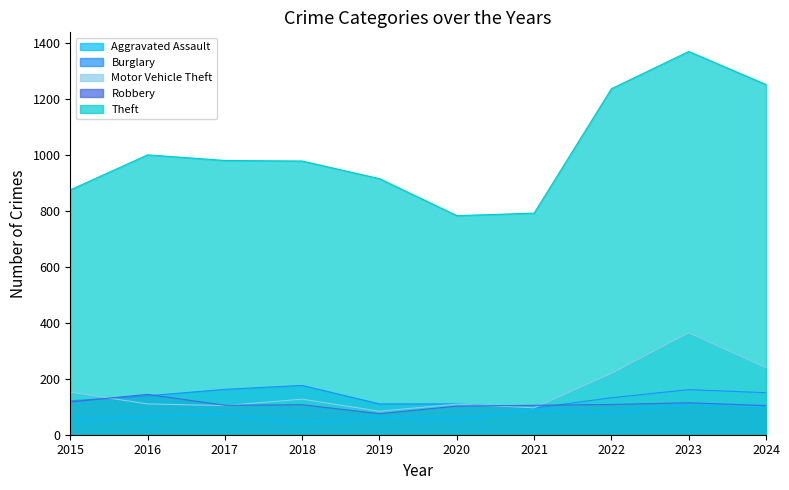

Is it true that Burglary equals 150 at 2024?

True